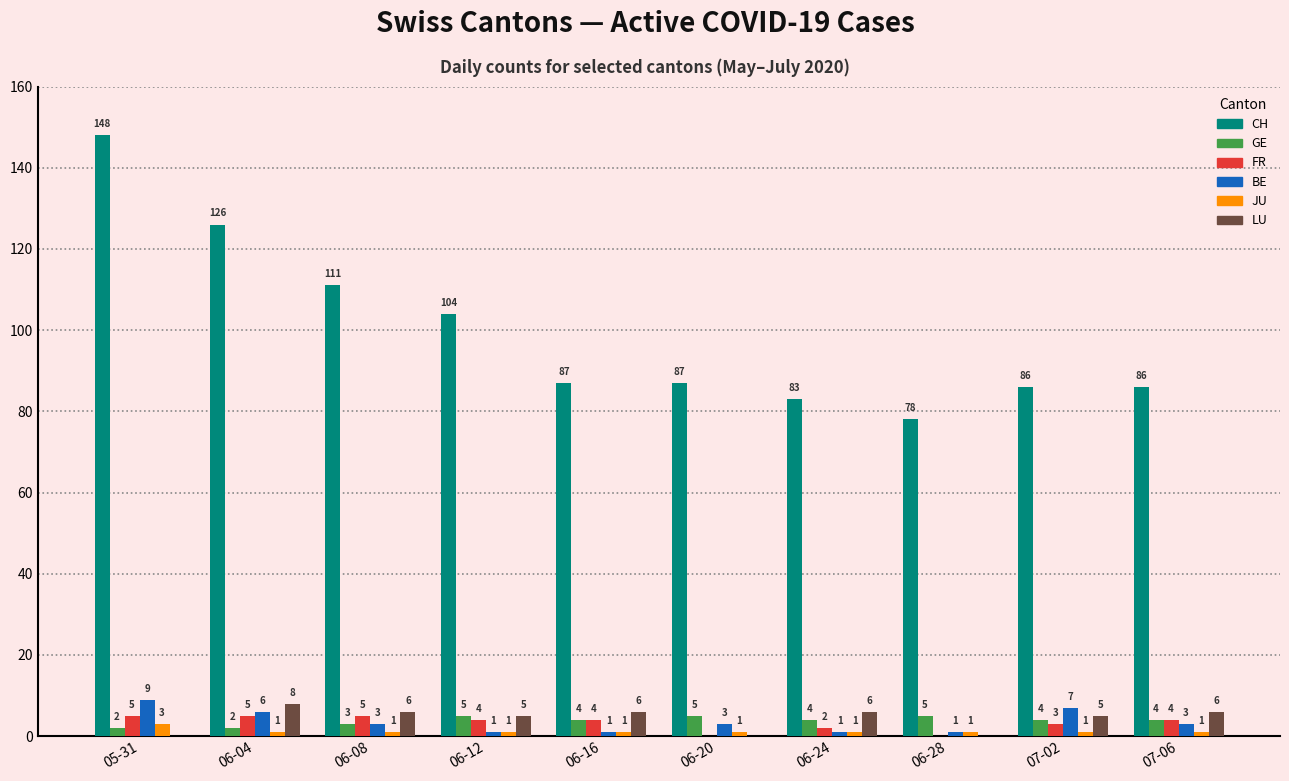

Which series has the largest total across all categories?

CH